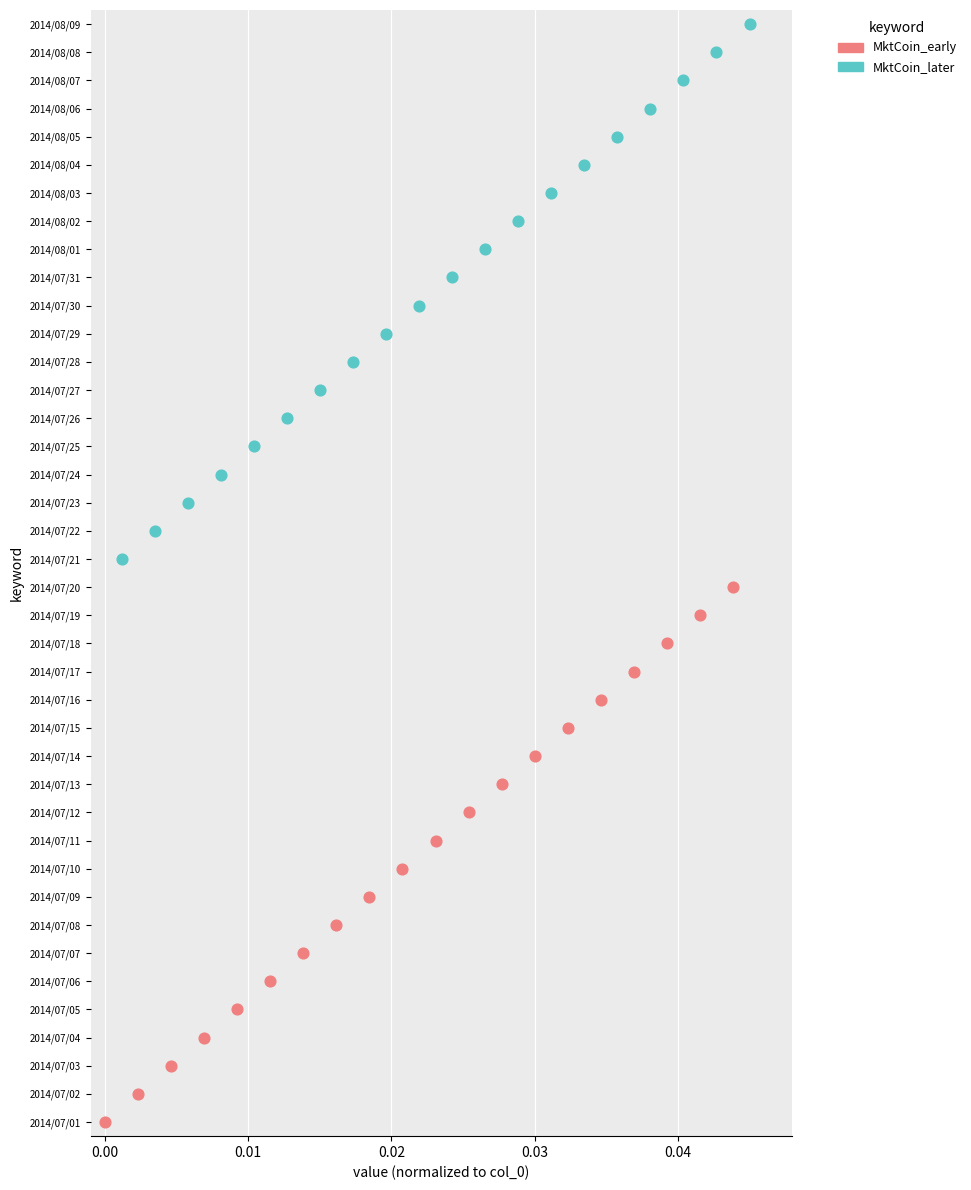

What are all the series names shown in the legend?

MktCoin_early, MktCoin_later